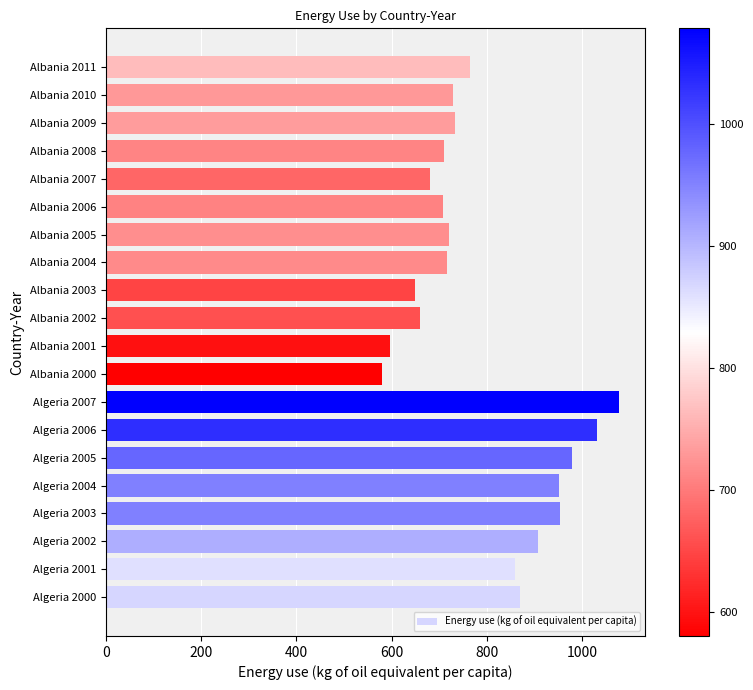

The value at Algeria 2002 is 282.4. True or false?

False